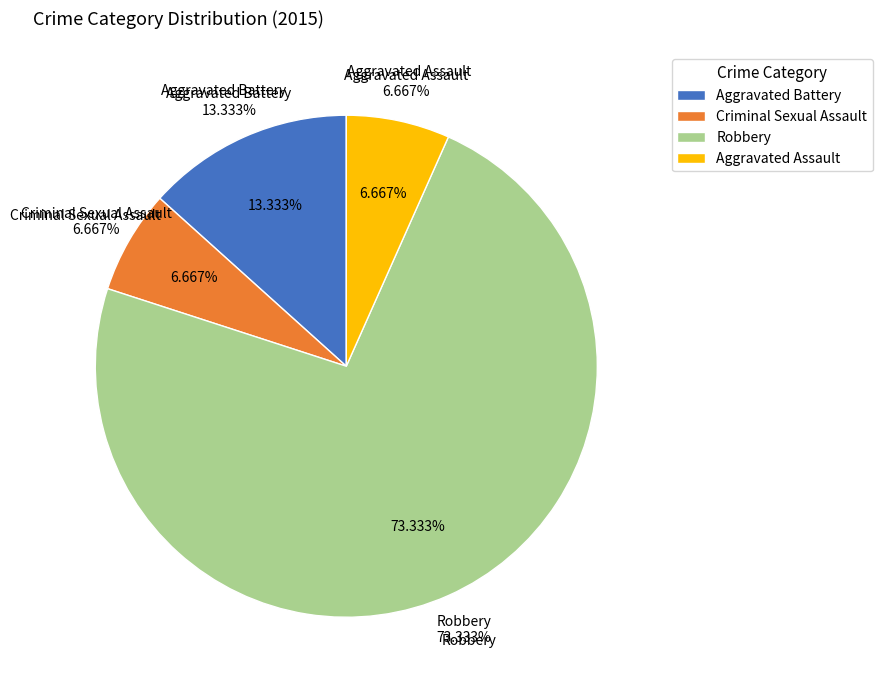

How much of the chart is everything except Robbery?

26.7%